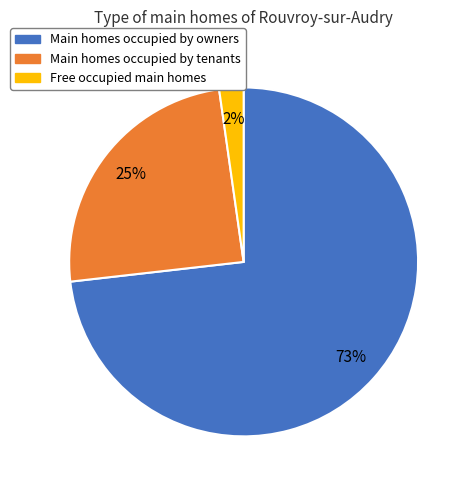

How many segments does this pie chart have?

3